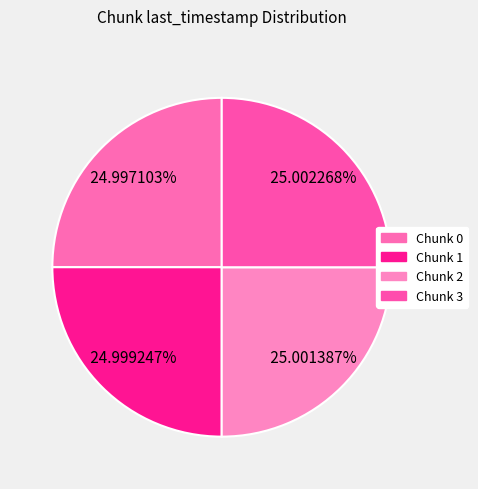

How many segments does this pie chart have?

4